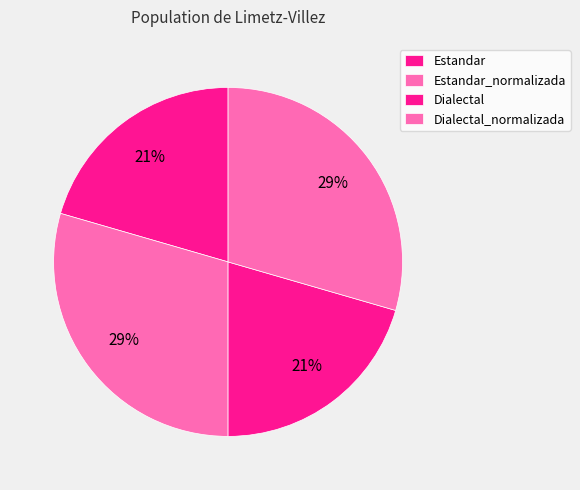

To the nearest percent, what percentage of the pie is Estandar?

21%